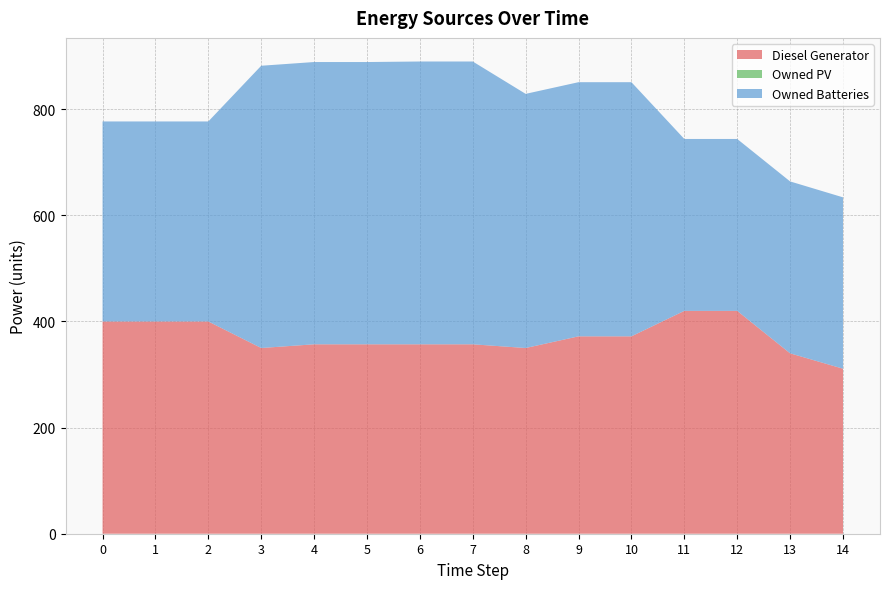

Reading left to right, extract all data points from this chart.

Diesel Generator: 0=400	1=400	2=400	3=350	4=357	5=357	6=357	7=357	8=350	9=372	10=372	11=420	12=420	13=340	14=311
Owned PV: 0=0	1=0	2=0	3=0	4=0	5=0	6=0	7=0	8=0	9=0	10=0	11=0	12=0	13=0	14=0
Owned Batteries: 0=377	1=377	2=377	3=532	4=532	5=532	6=533	7=533	8=479	9=479	10=479	11=324	12=324	13=324	14=323